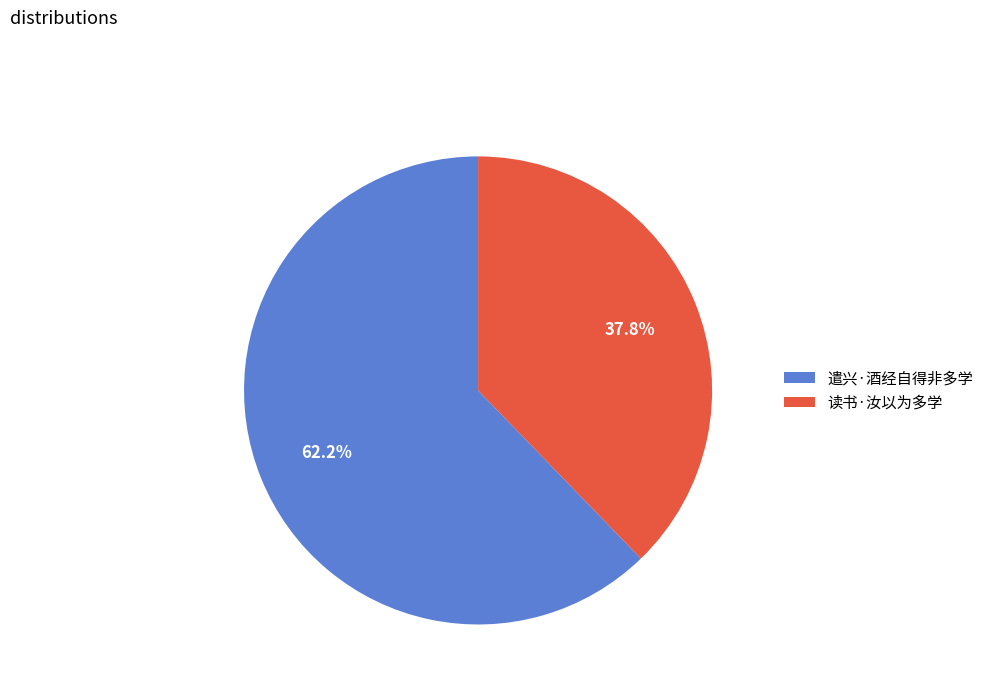

How many segments does this pie chart have?

2